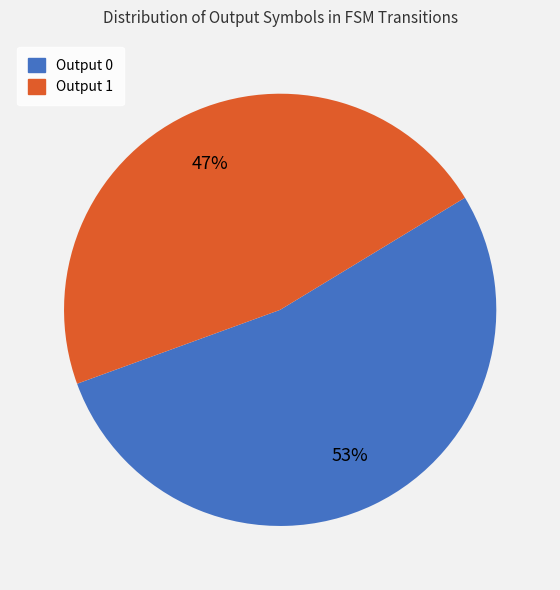

Which slice represents more than half of the pie?

Output 0